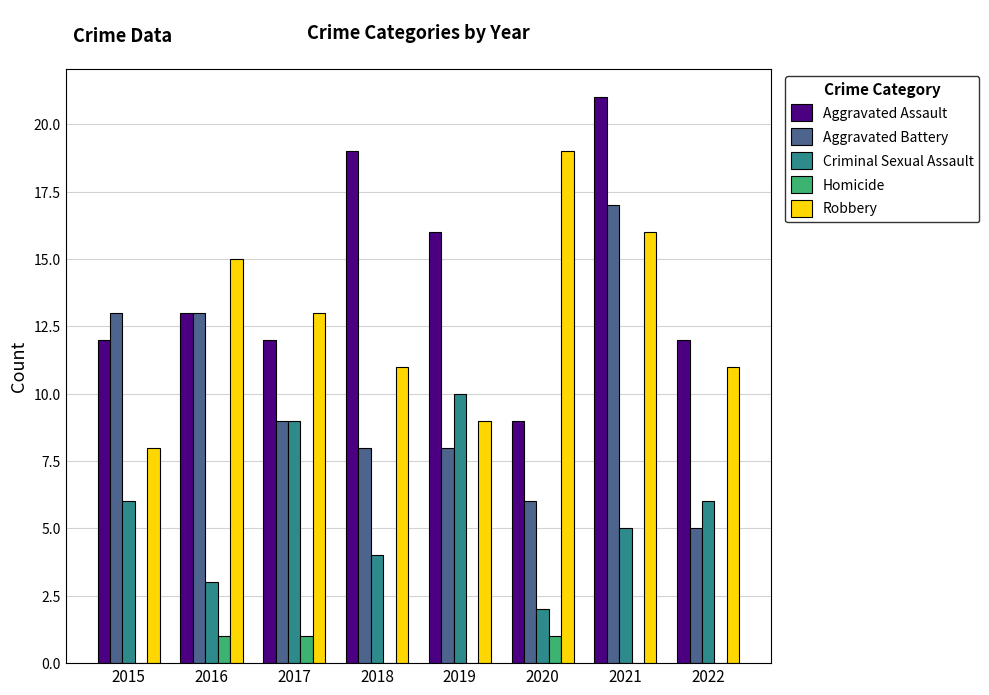

Between 2016 and 2021, which series saw the biggest shift?

Aggravated Assault